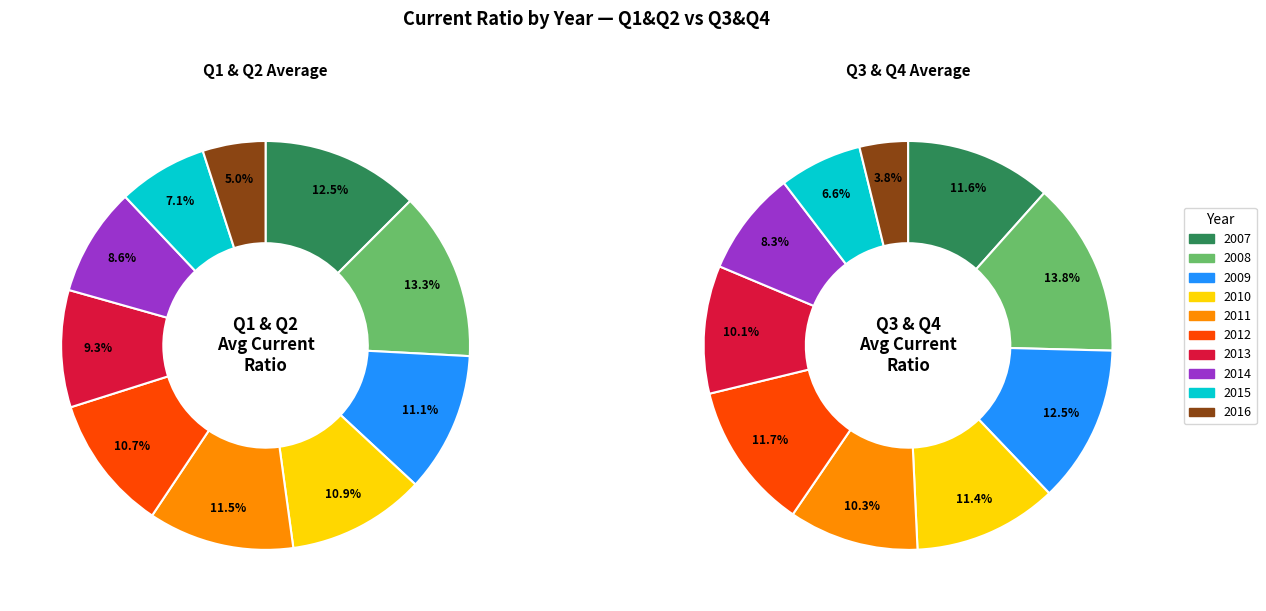

Is there any slice that represents more than half of the pie?

No